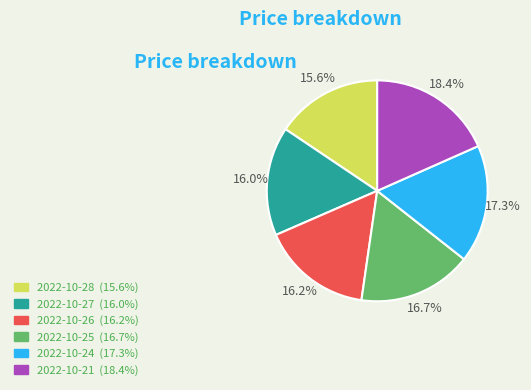

What is the ratio of the value at 2022-10-28 to the value at 2022-10-21?

0.8